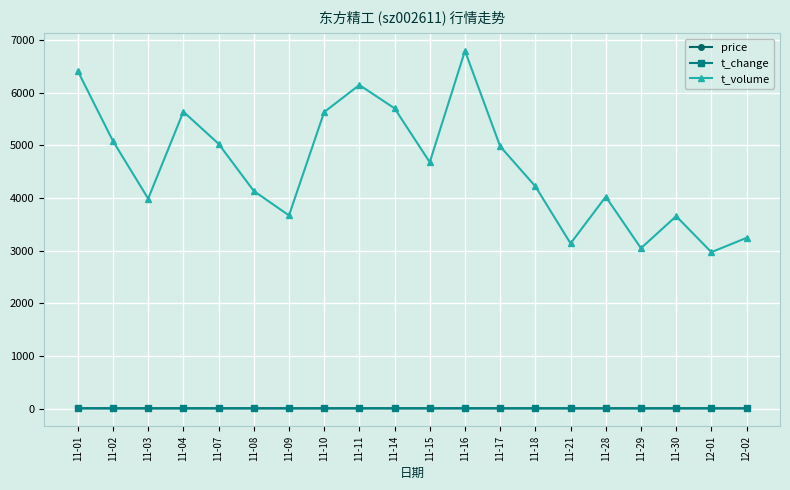

What is the label of the 15th point from the right?

11-08